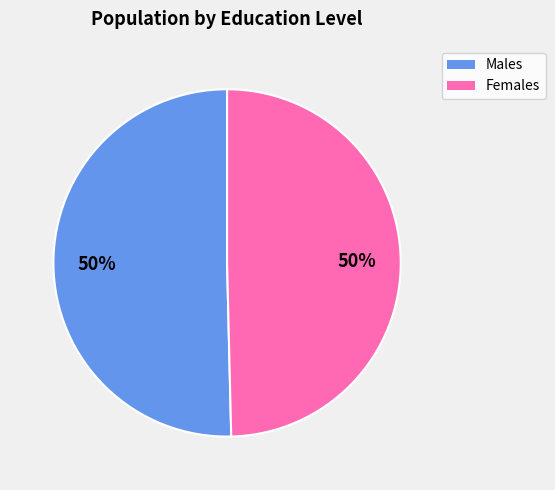

How many slices are in this pie chart?

2